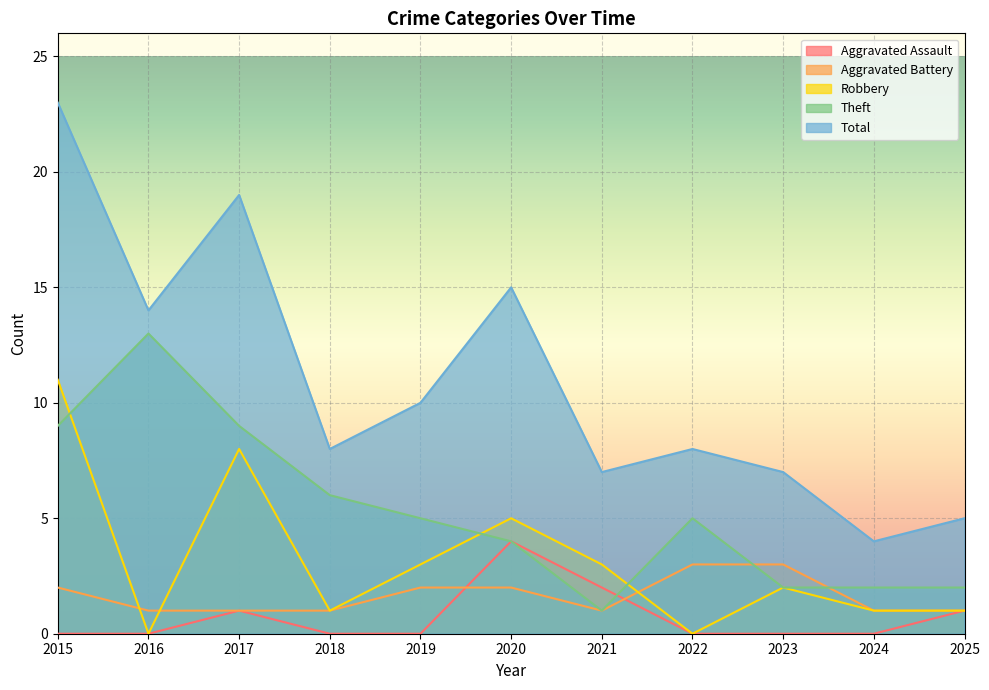

Count the number of data series in this chart.

5